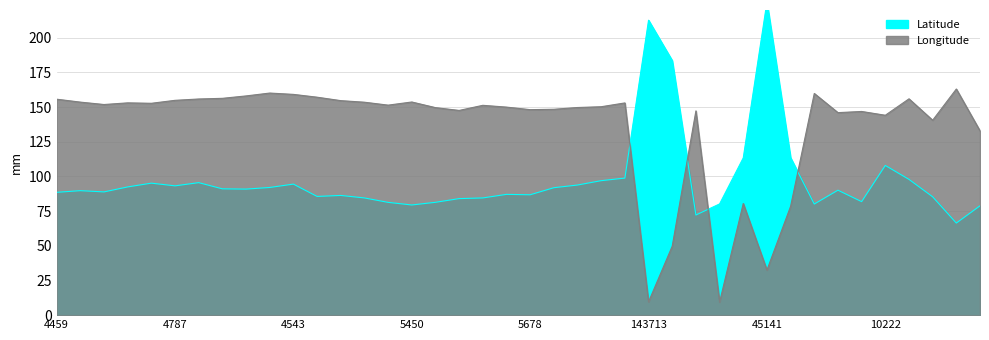

How many interior local valleys does the Latitude series have?

10